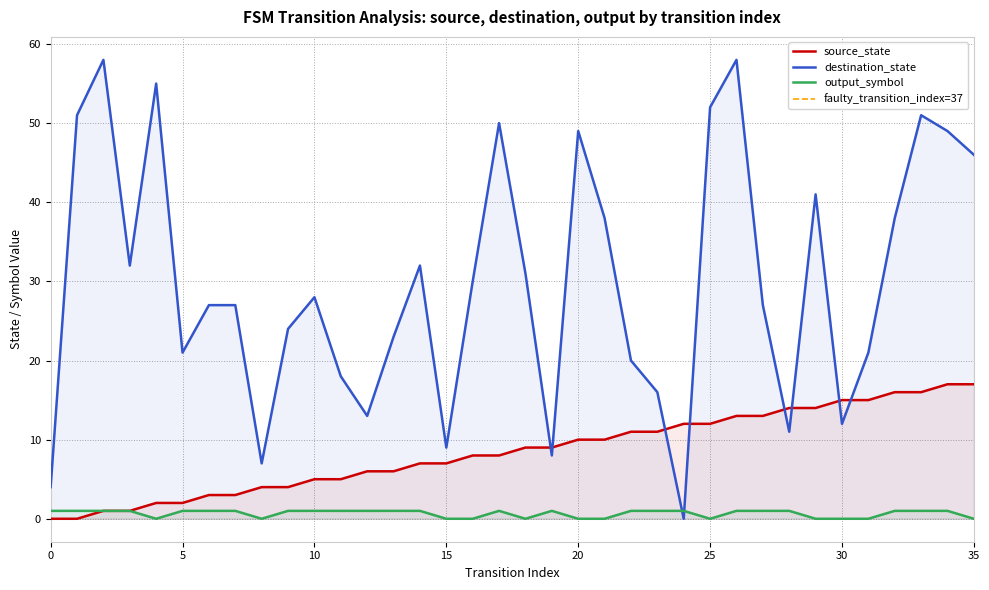

How many lines are shown in the chart?

3